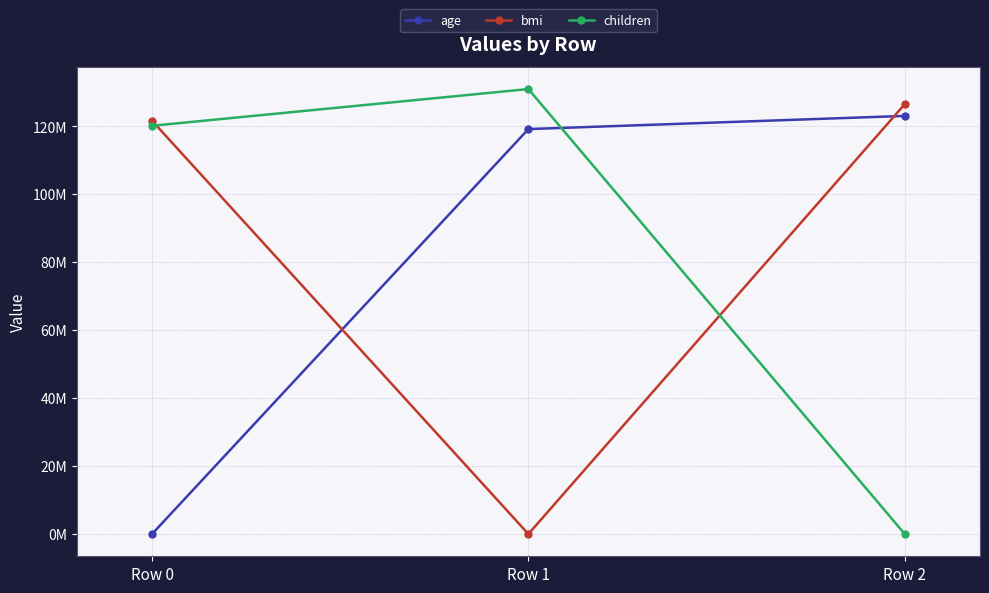

What are all the series names shown in the legend?

age, bmi, children